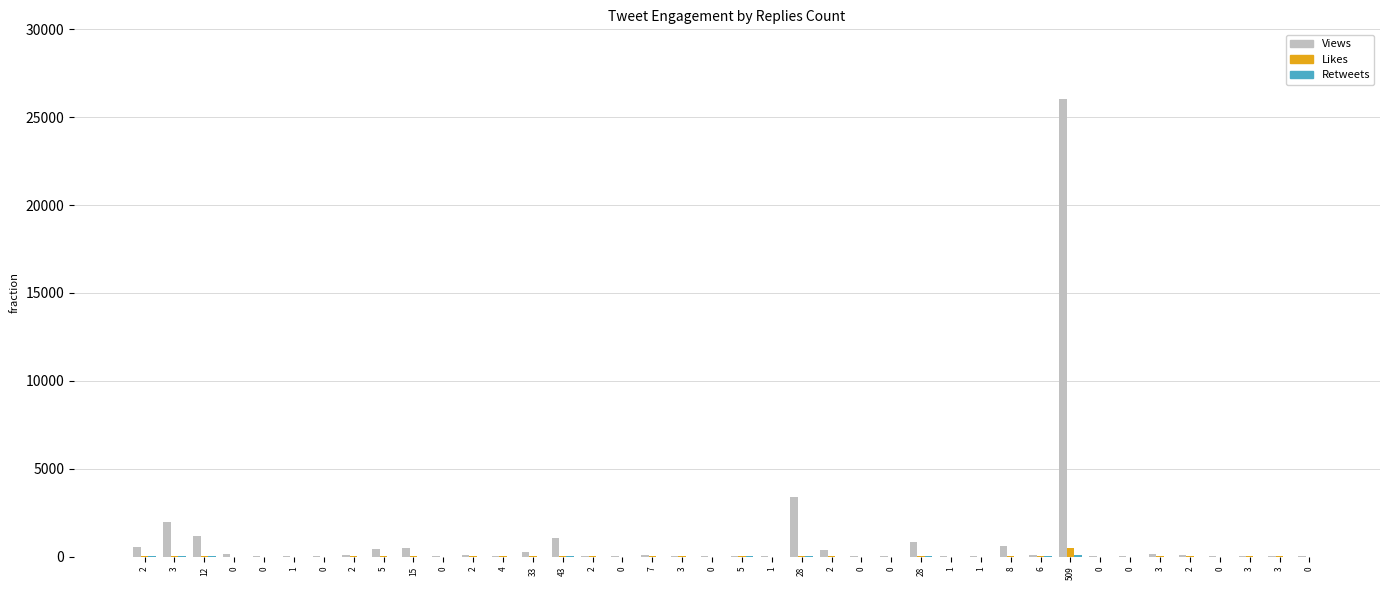

What is the lowest value of the Views series?

2